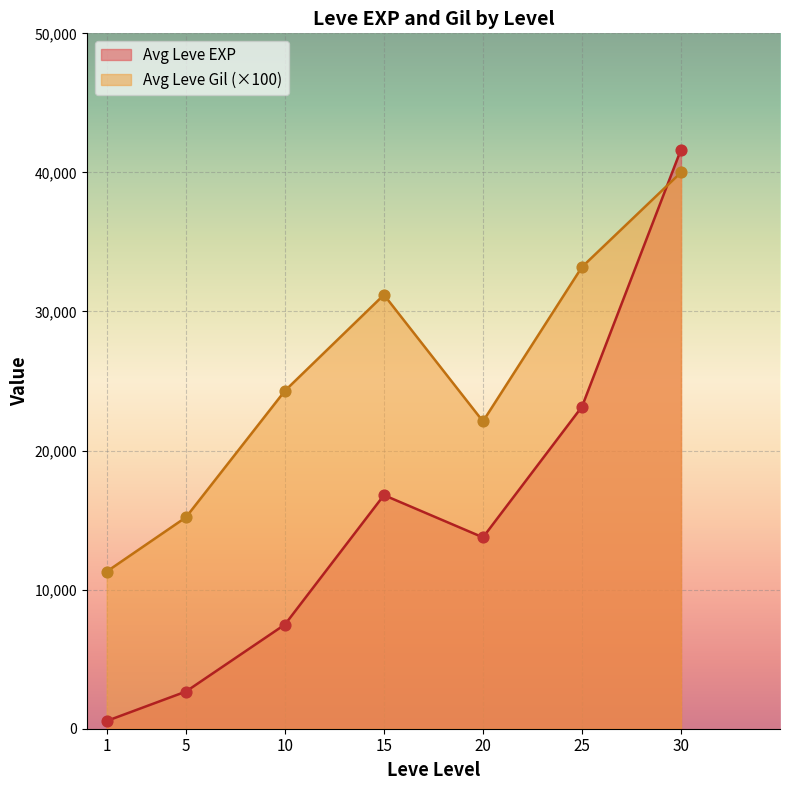

At which category is the sum across all series the highest?

30